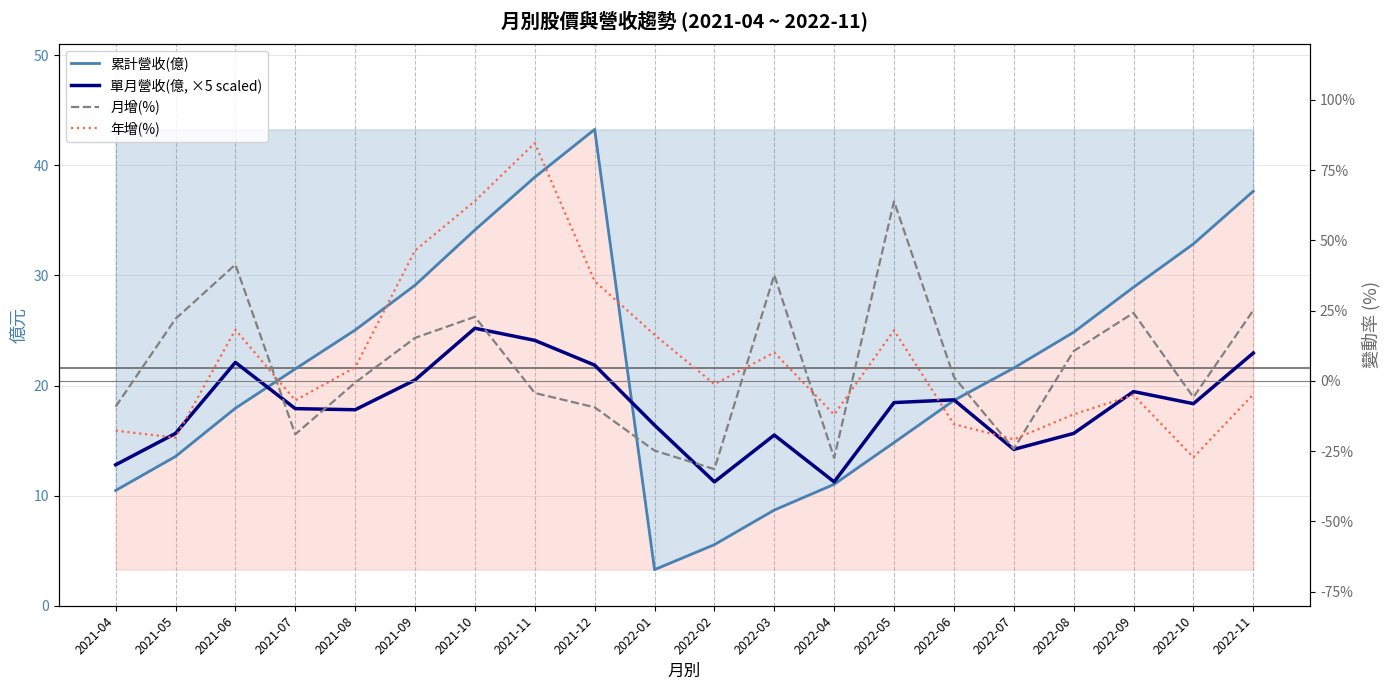

What position from the left is 2021-12?

9